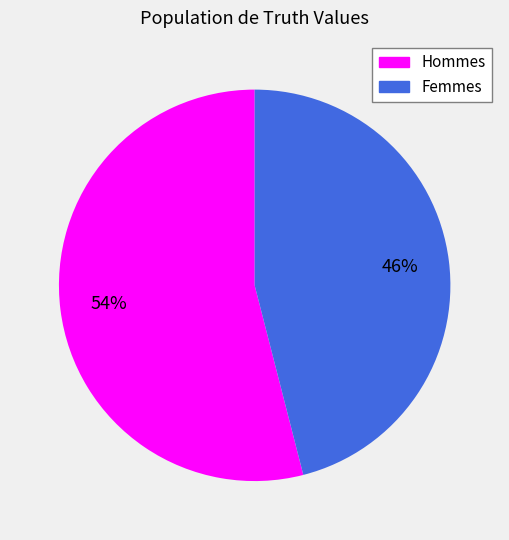

Is there any slice that represents more than half of the pie?

Yes